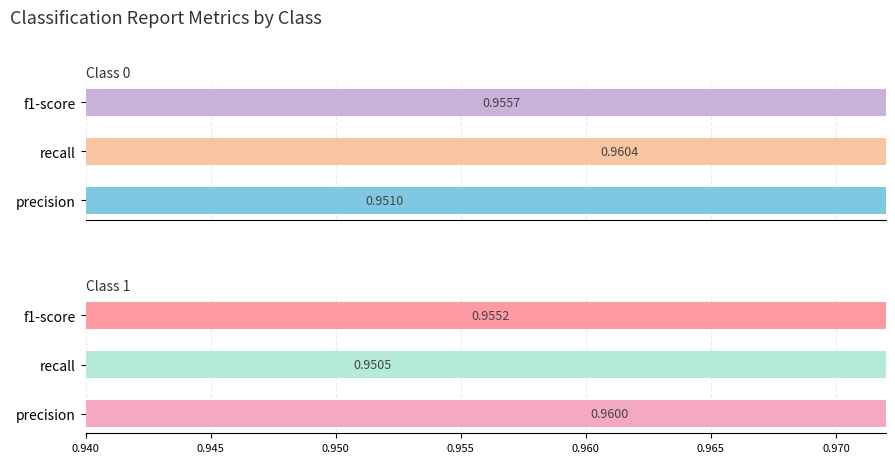

List the labels in order of recall value, smallest first.

1, 0